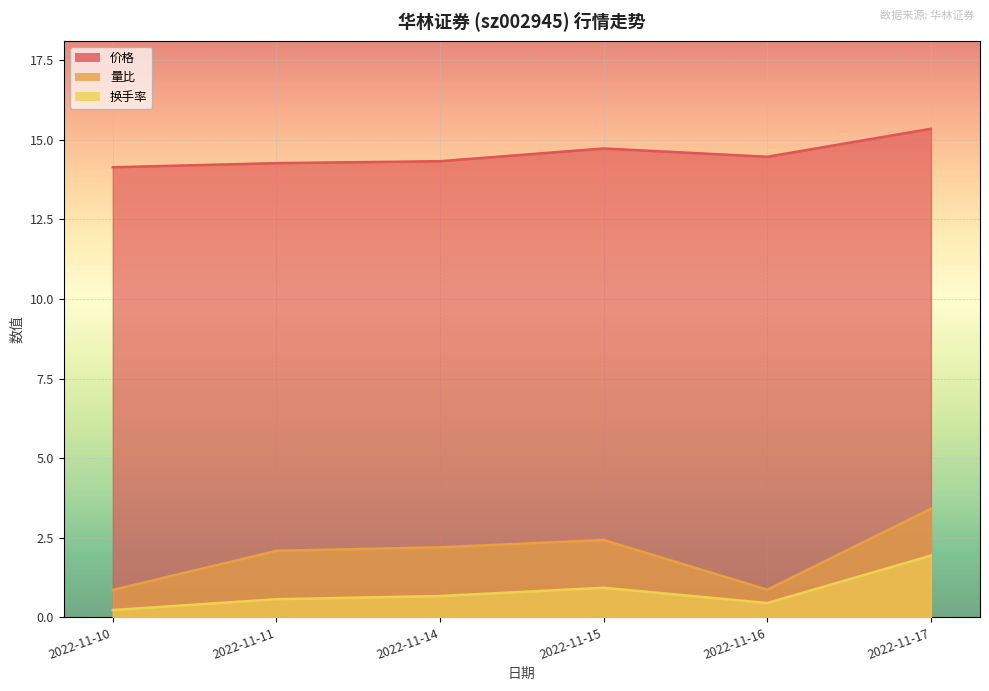

Reading right to left, transcribe all the data shown in this chart.

价格: 2022-11-17=15.3	2022-11-16=14.5	2022-11-15=14.7	2022-11-14=14.3	2022-11-11=14.3	2022-11-10=14.1
量比: 2022-11-17=3.4	2022-11-16=0.9	2022-11-15=2.4	2022-11-14=2.2	2022-11-11=2.1	2022-11-10=0.9
换手率: 2022-11-17=1.9	2022-11-16=0.5	2022-11-15=0.9	2022-11-14=0.7	2022-11-11=0.6	2022-11-10=0.2